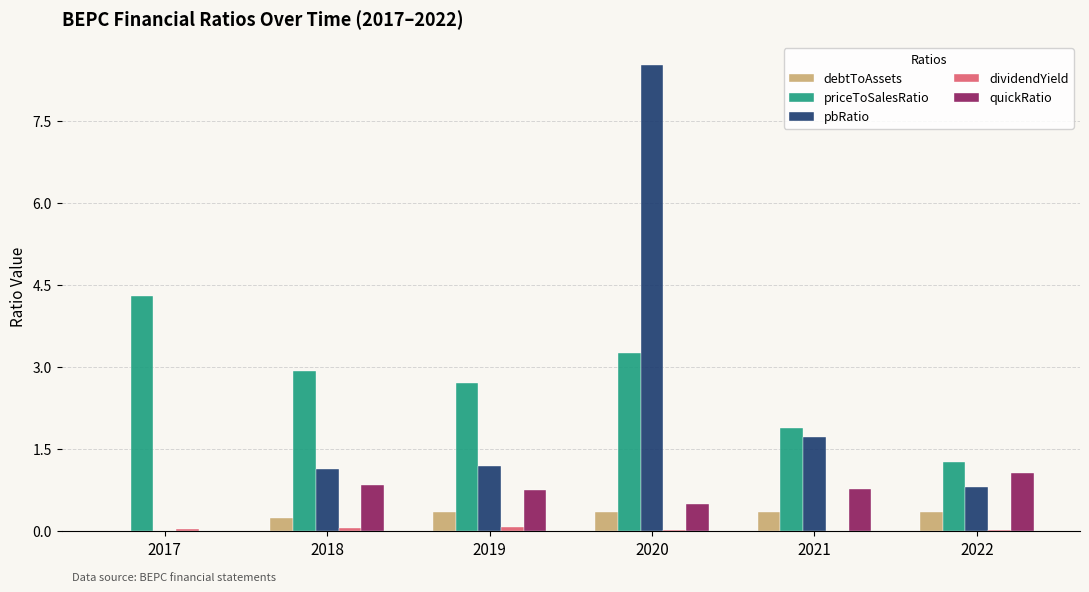

Are the bars horizontal?

No